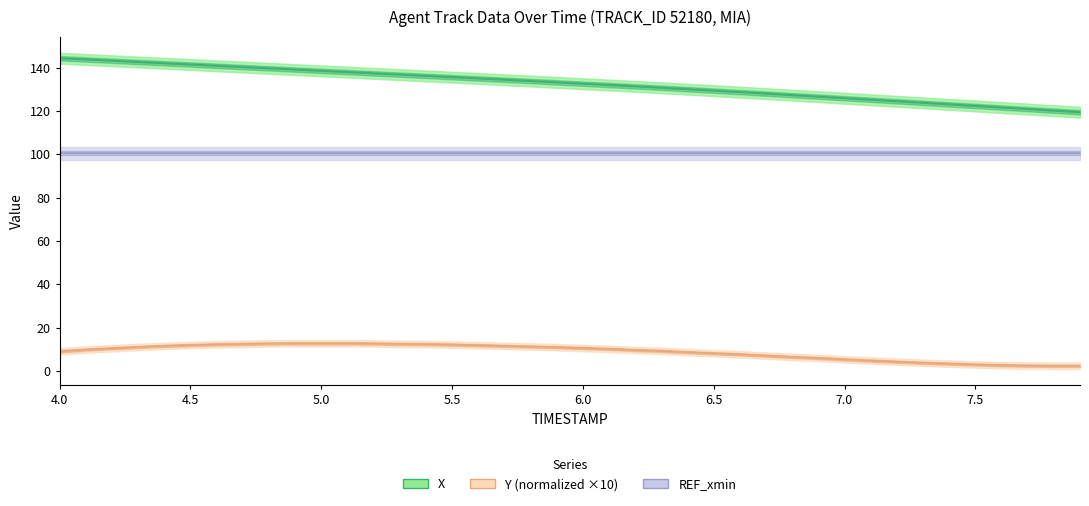

Which series has the largest range (max minus min)?

X